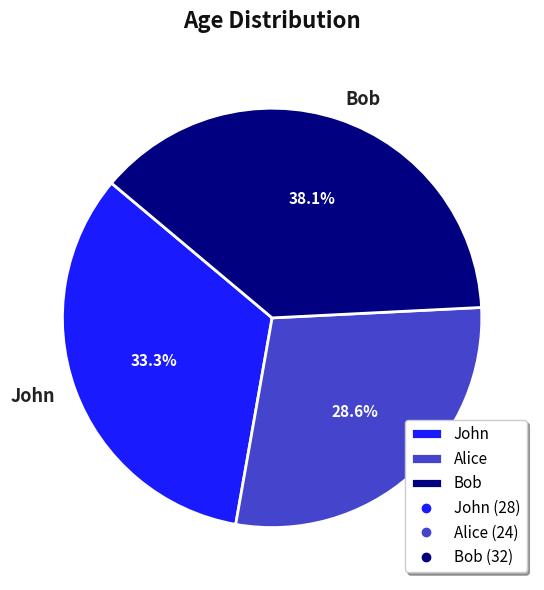

What is the ratio of the value at Bob to the value at John?

1.1